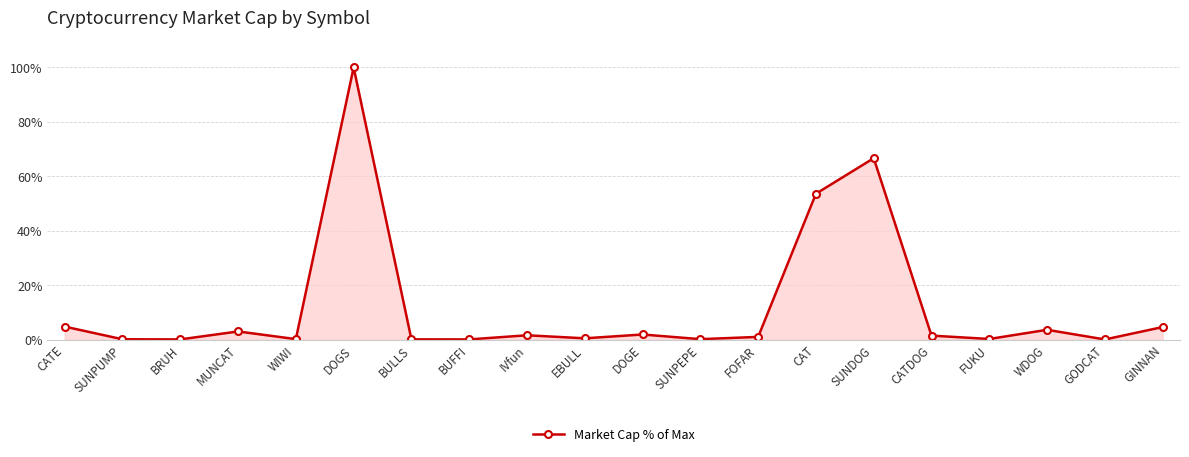

Which has a higher value, GODCAT or GINNAN?

GINNAN